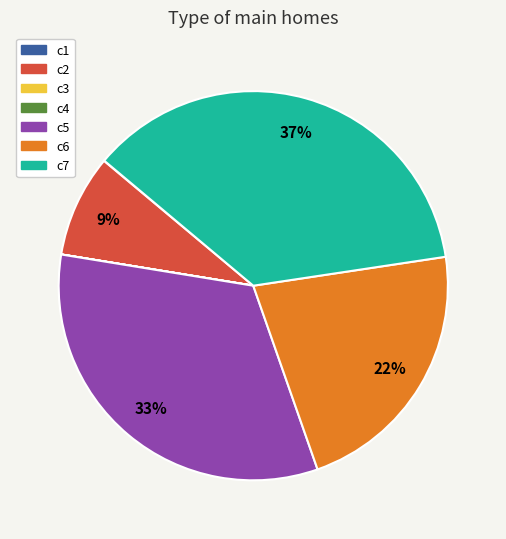

Is c2 the majority of the pie?

No